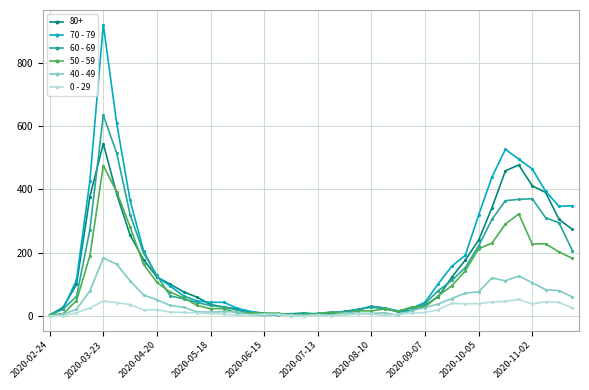

Which series has the largest total across all categories?

70 - 79